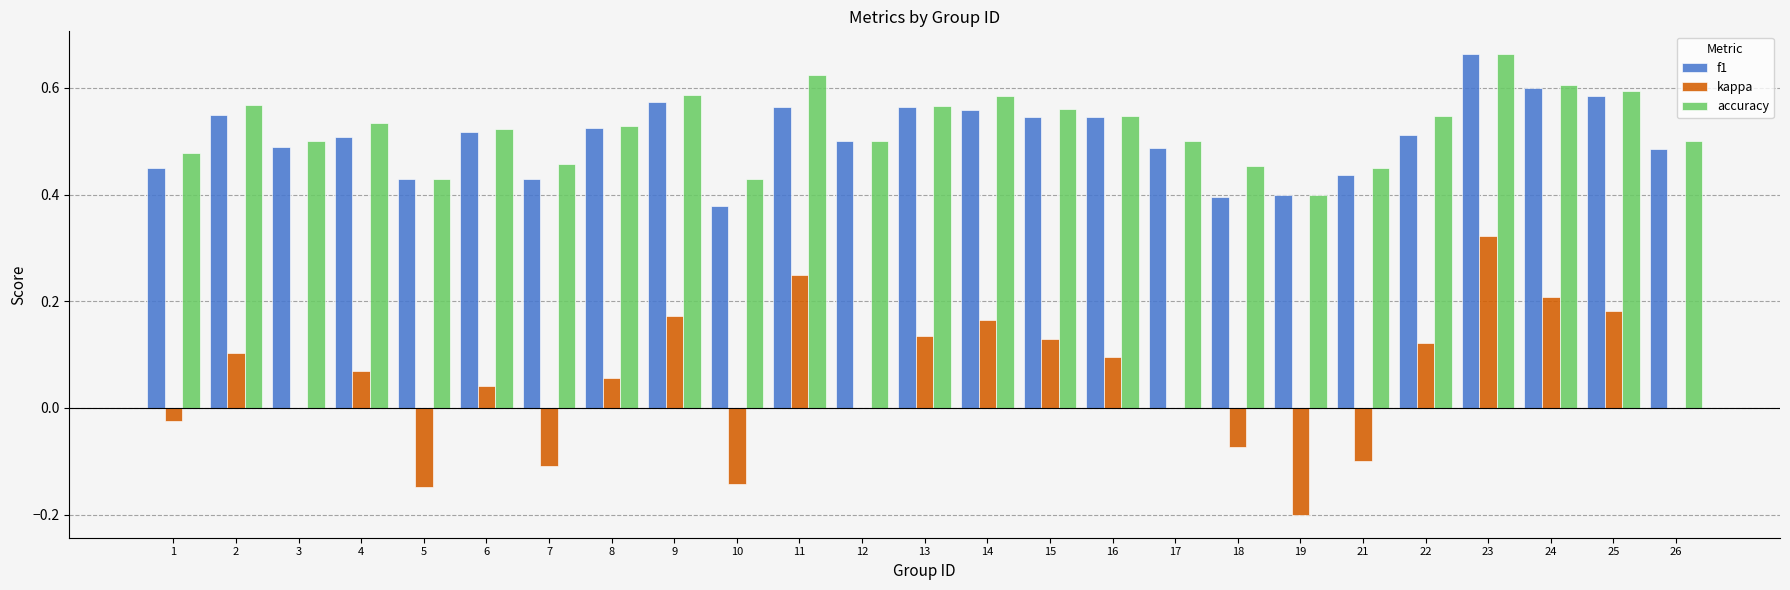

Is it true that kappa equals 0.1 at 16?

True